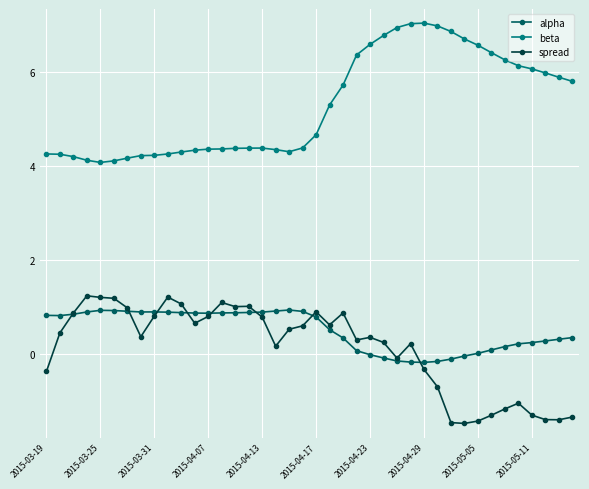

Which series has the largest total across all categories?

beta